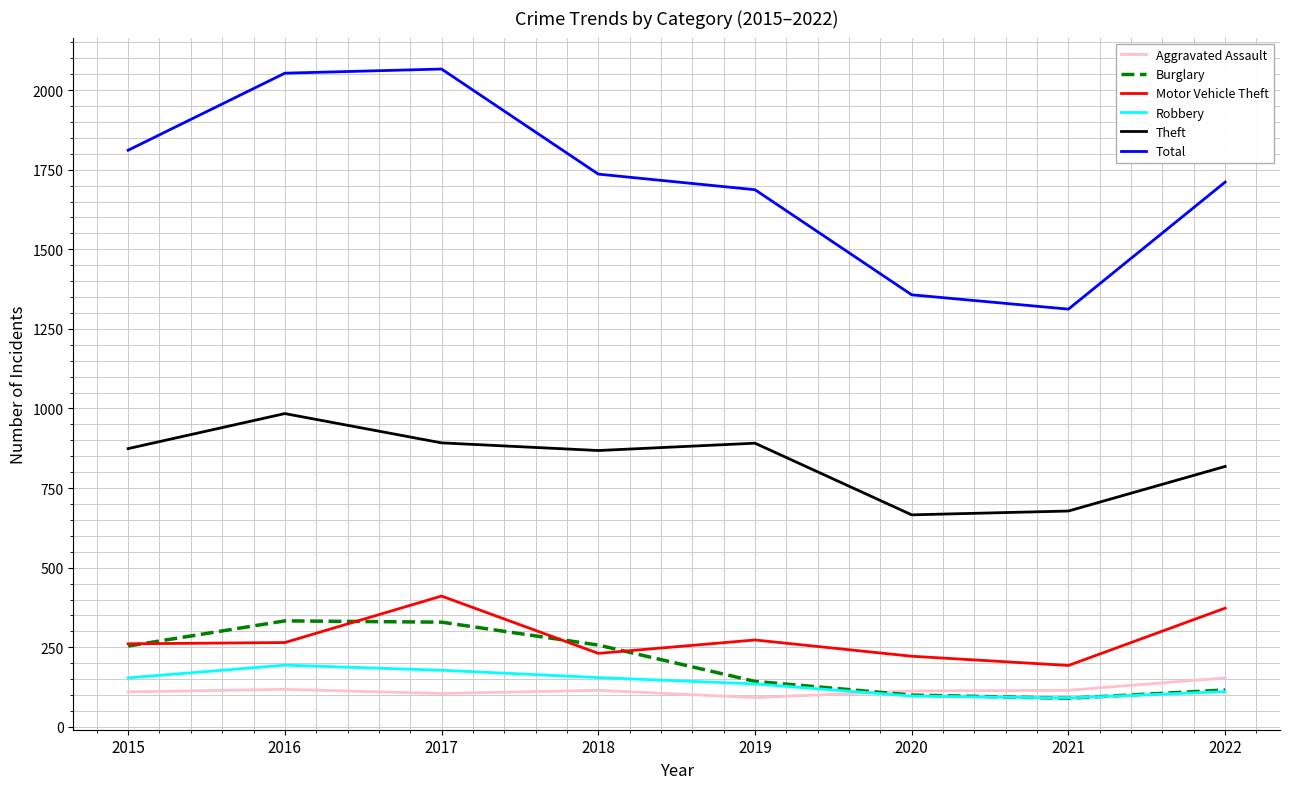

True or false: Burglary and Total cross at least once.

False